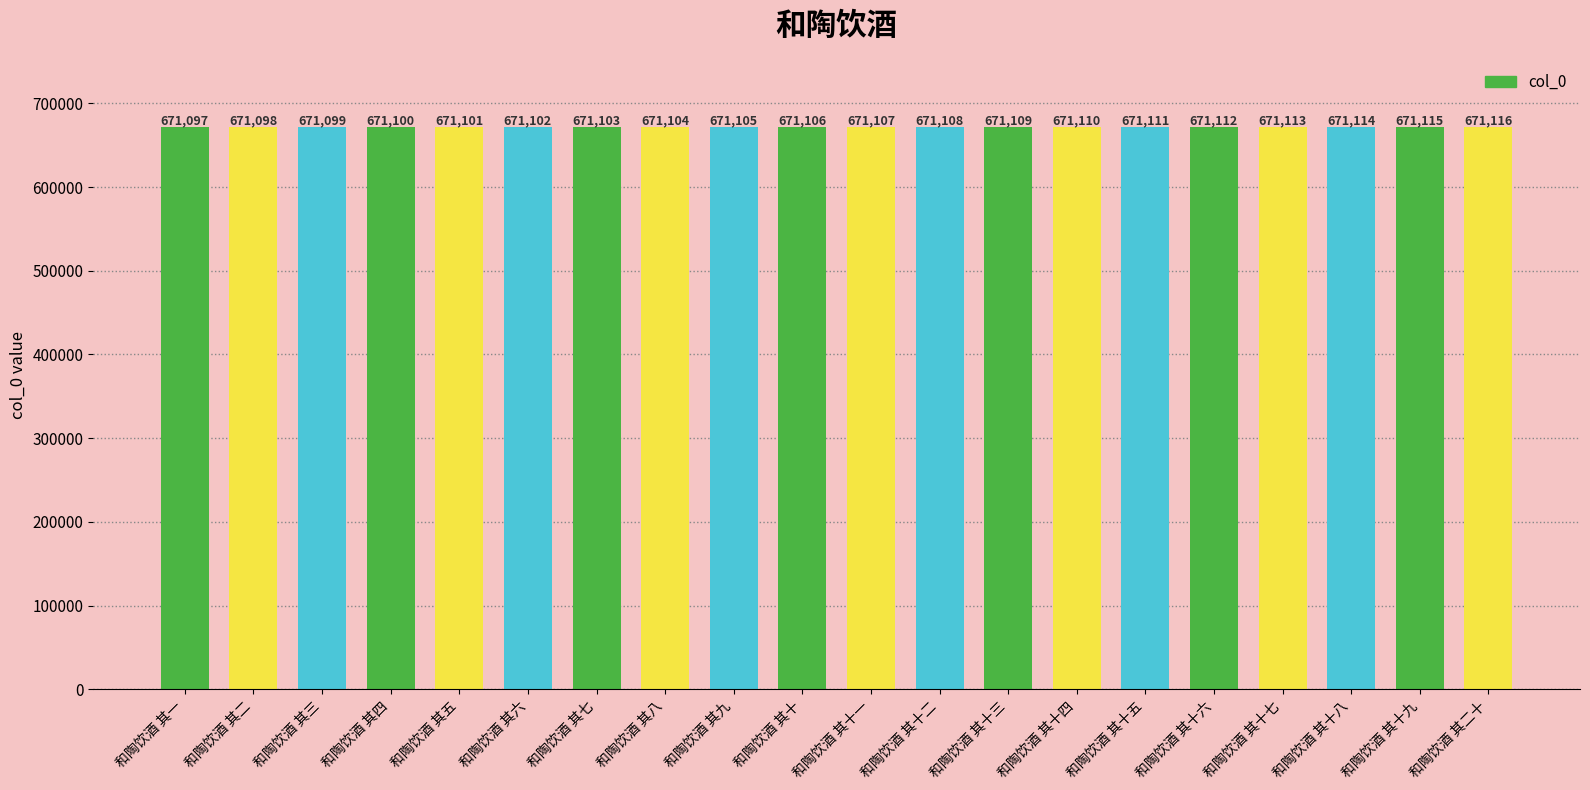

Which category has the highest value across all series?

和陶饮酒 其二十